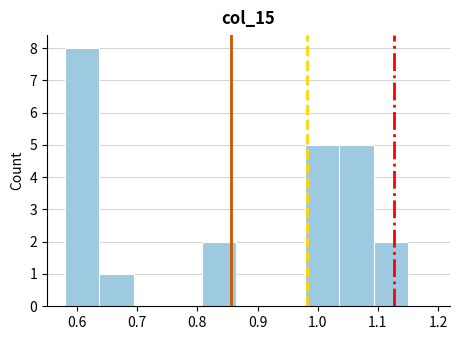

Reading left to right, transcribe this chart: for each bar, give the range it covers on the x-axis and its height. Neither the bar edges nor the heights are printed on the chart, so give them approximately, as read against the axes.

0.580 to 0.637: 8
0.637 to 0.694: 1
0.694 to 0.751: 0
0.751 to 0.808: 0
0.808 to 0.865: 2
0.865 to 0.922: 0
0.922 to 0.979: 0
0.979 to 1.036: 5
1.036 to 1.093: 5
1.093 to 1.150: 2